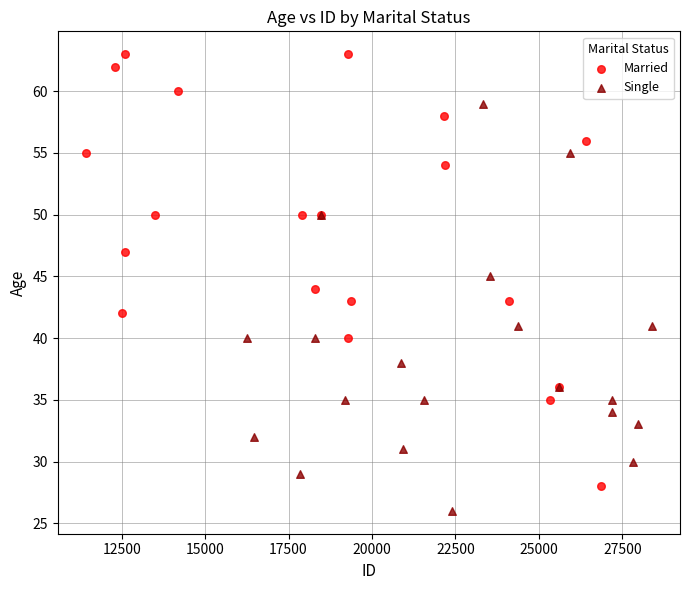

Which series has the widest spread of Y values?

Married